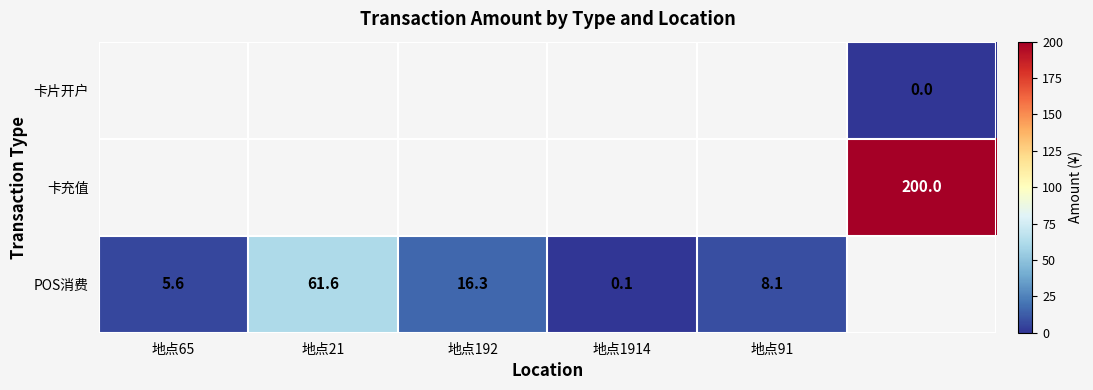

The value of POS消费 at 地点192 is 28.2. True or false?

False